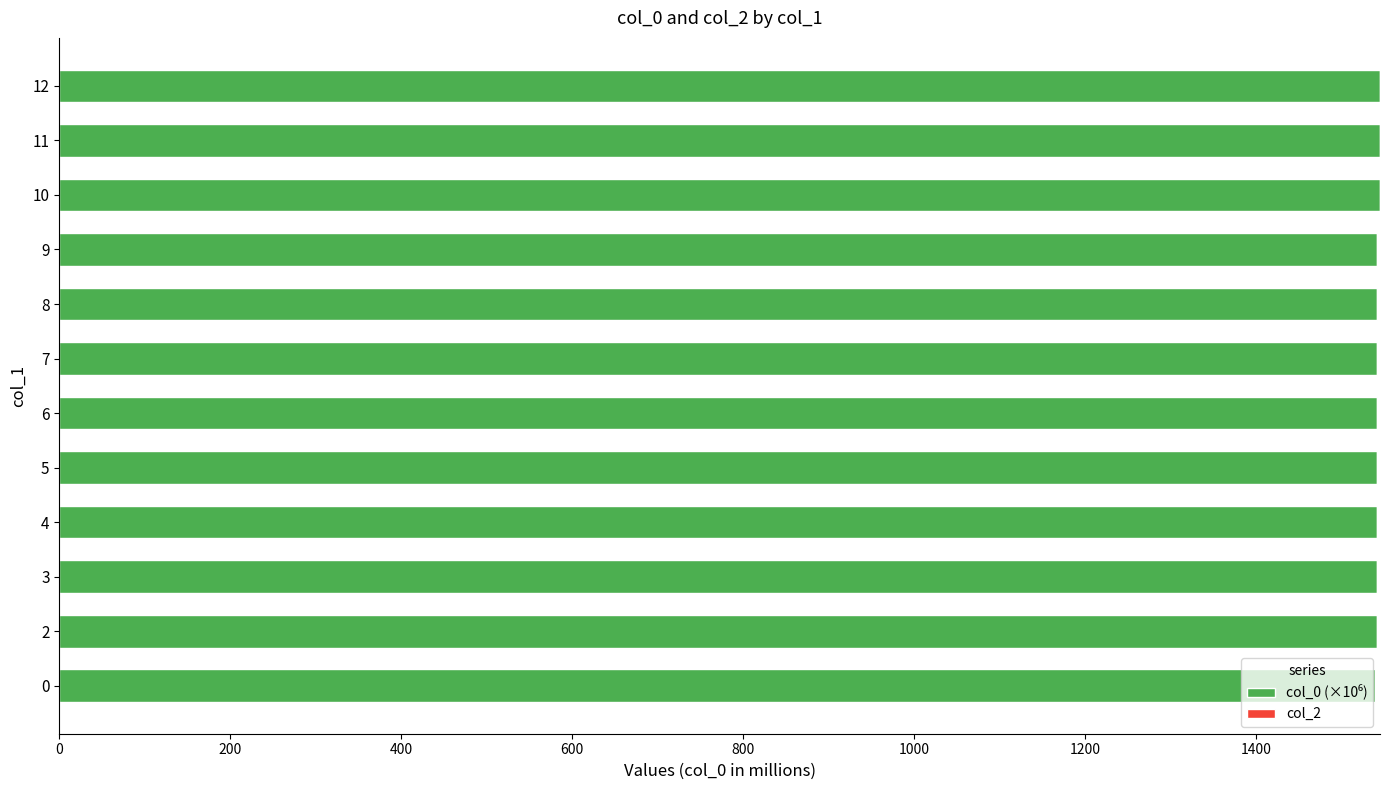

What is the sum of all values?

18511.0